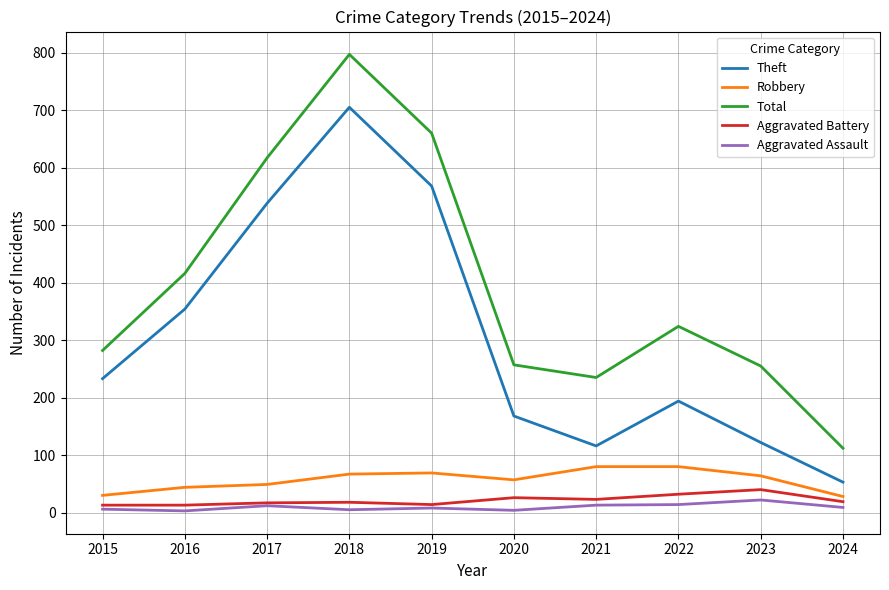

Count the number of data series in this chart.

5